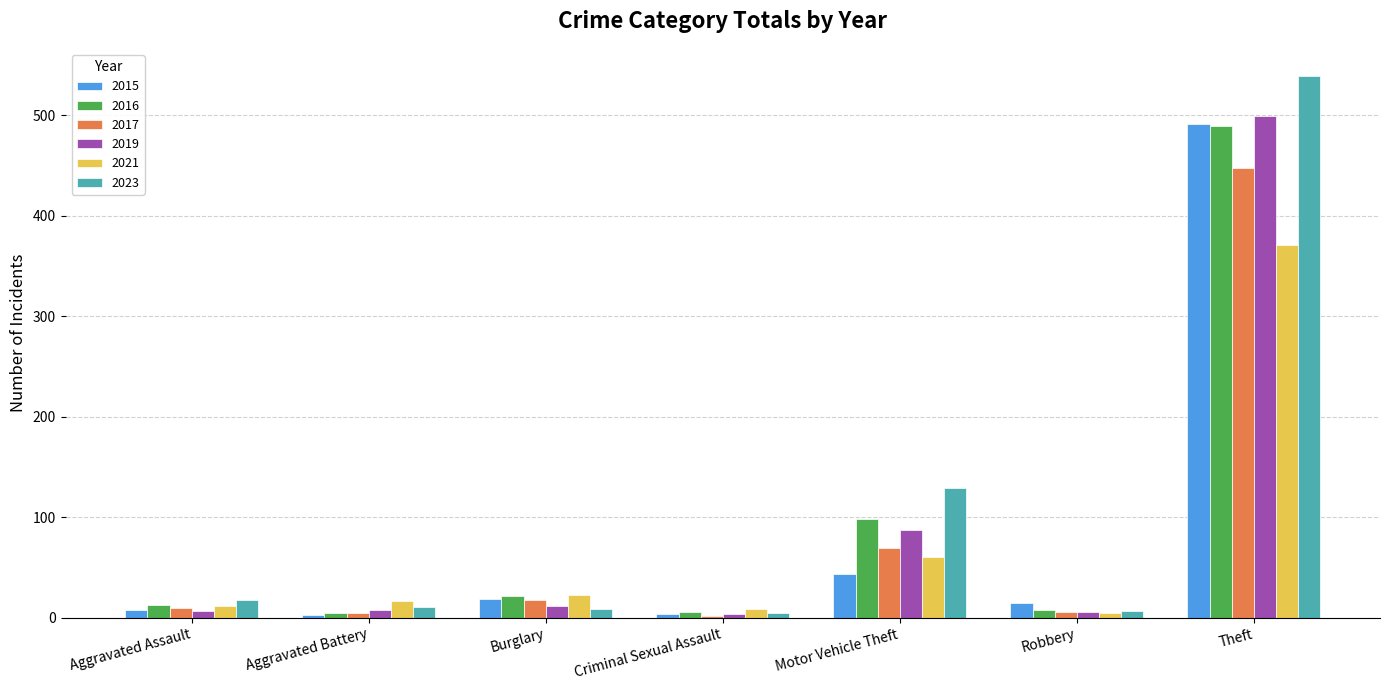

What is the maximum value for 2021?

371